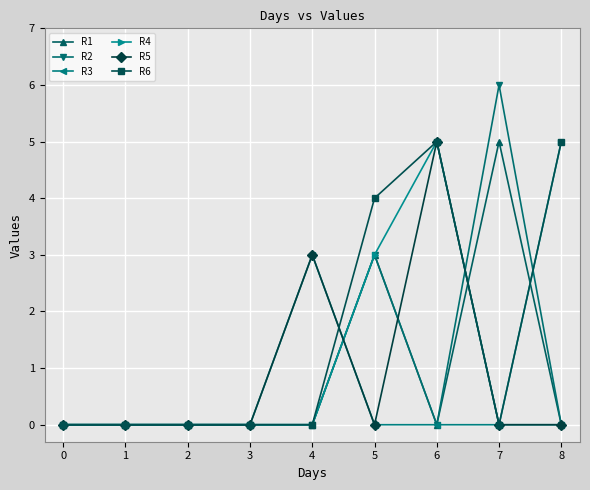

At which category is the sum across all series the highest?

6